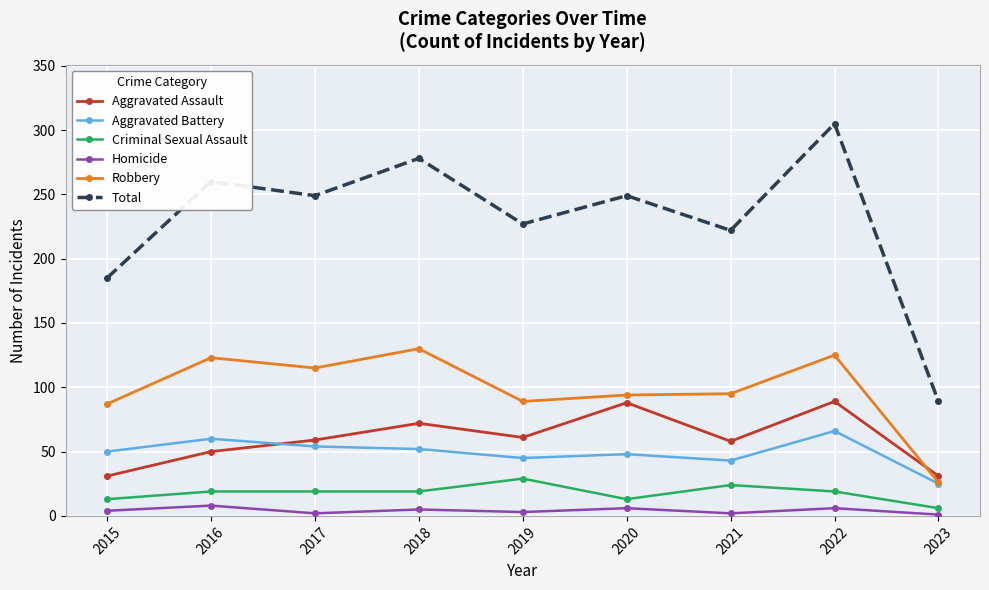

True or false: Total has a value of 249 at 2017.

True